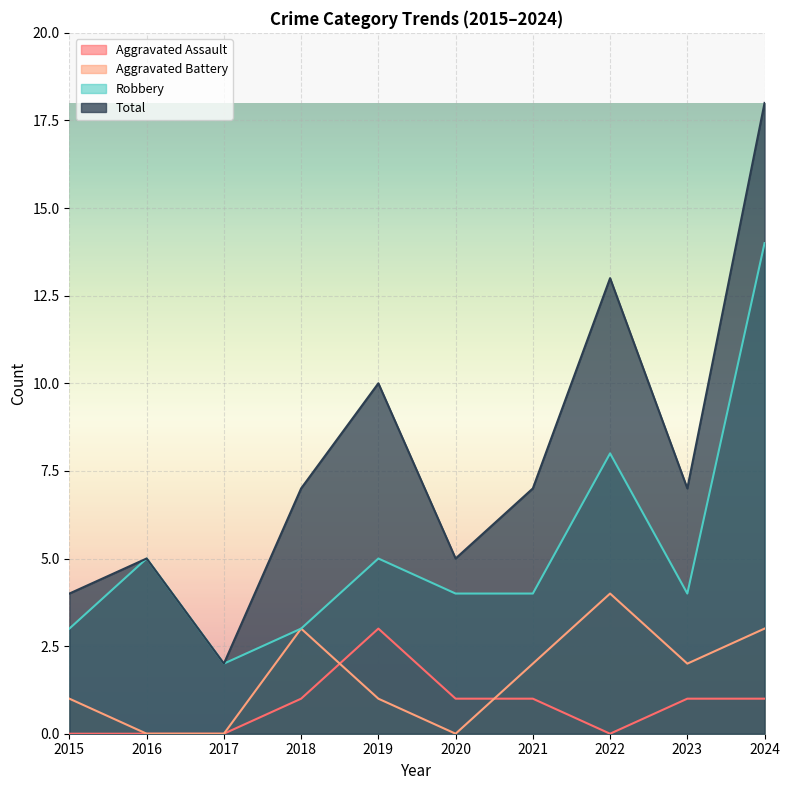

How many times do Aggravated Battery and Aggravated Assault cross each other?

2